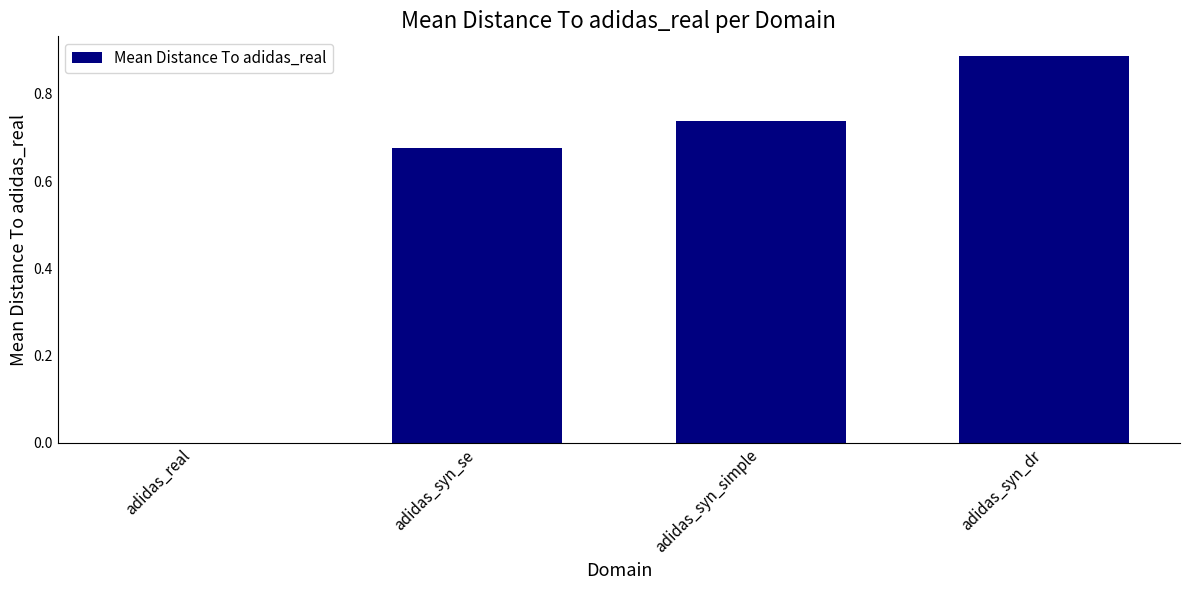

Between adidas_syn_simple and adidas_real, which is larger?

adidas_syn_simple